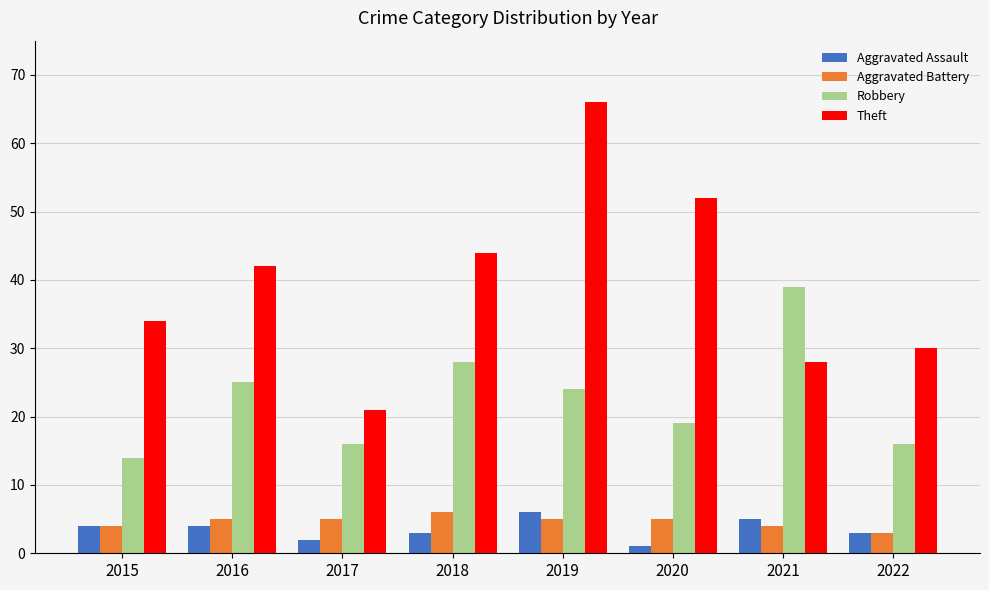

Where does the Robbery series first go above 24?

2016